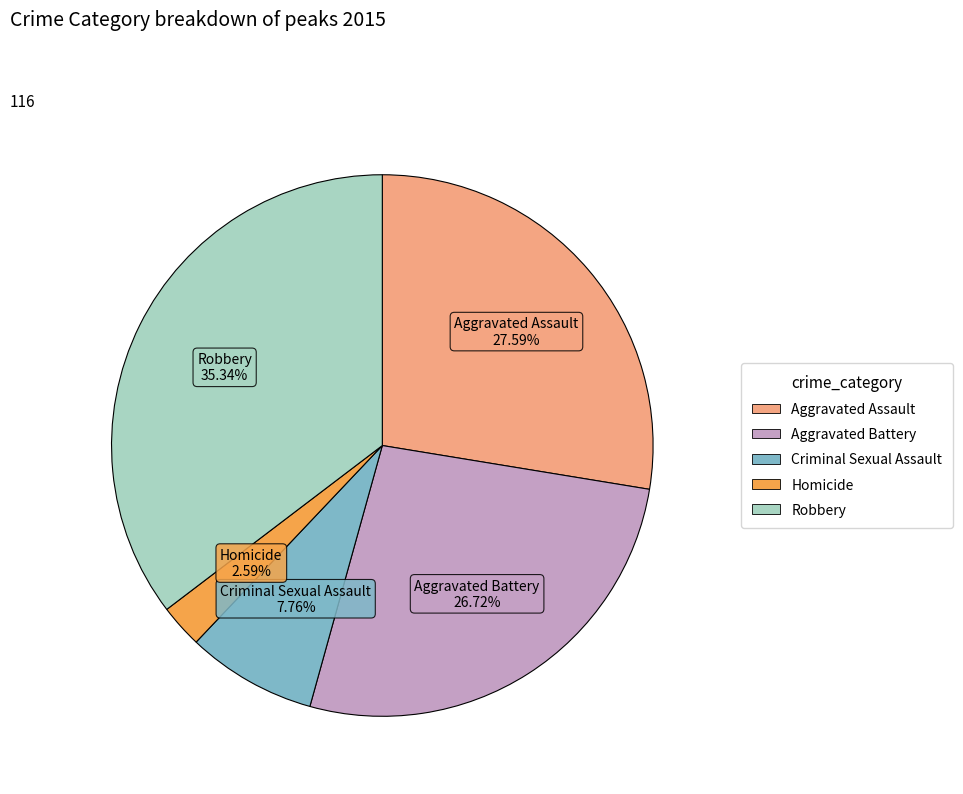

True or false: Robbery accounts for 28% of the total.

False